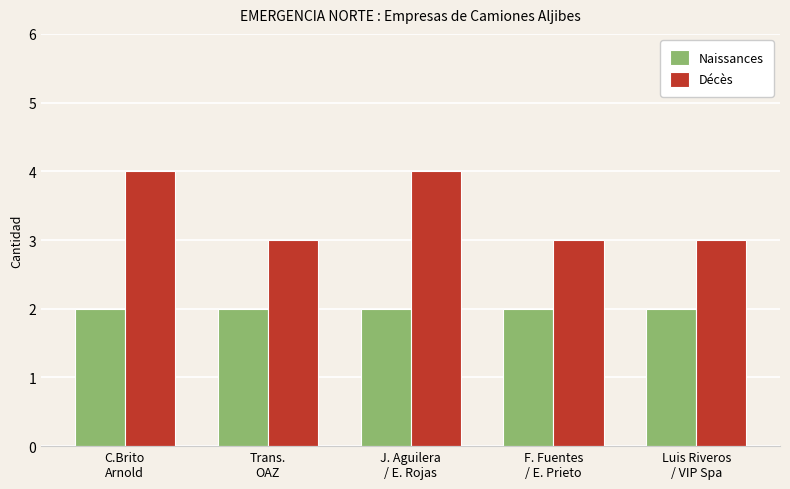

Which series has the widest spread of values?

Décès